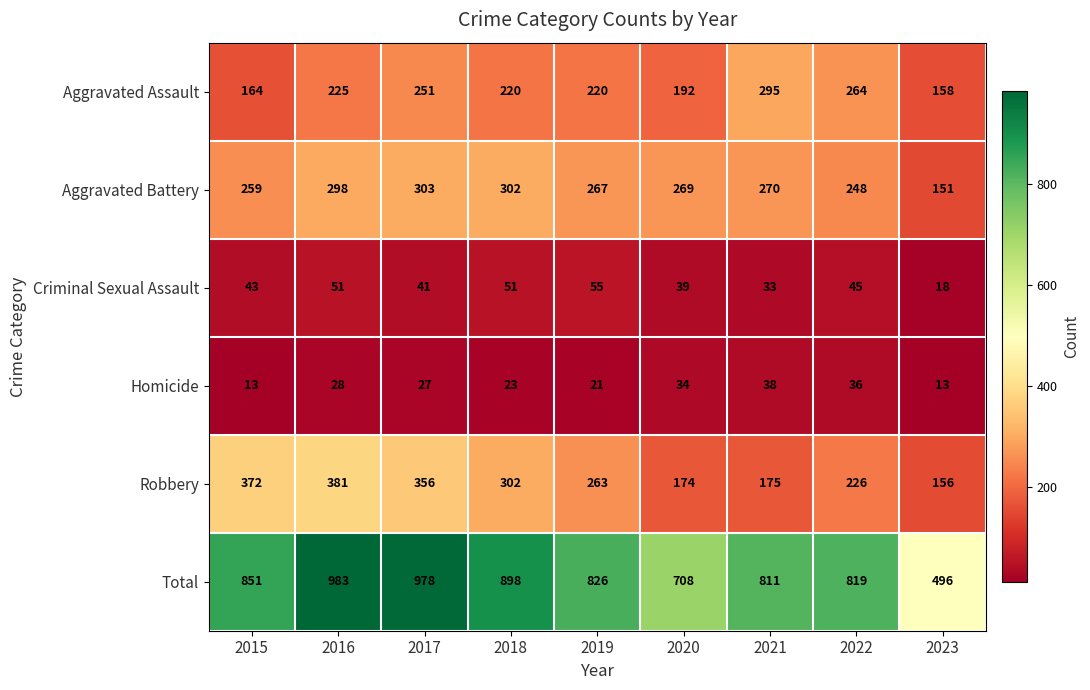

At which label does Total reach its minimum?

2023